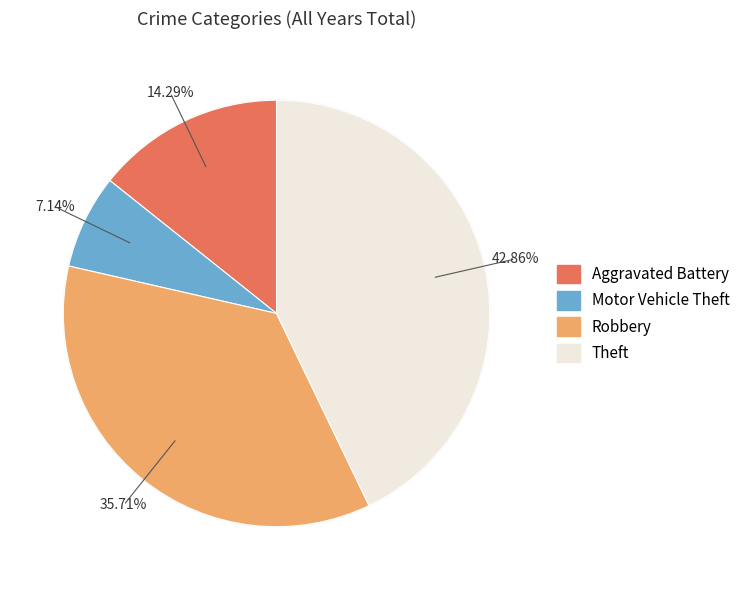

What is the largest slice in the pie chart?

Theft